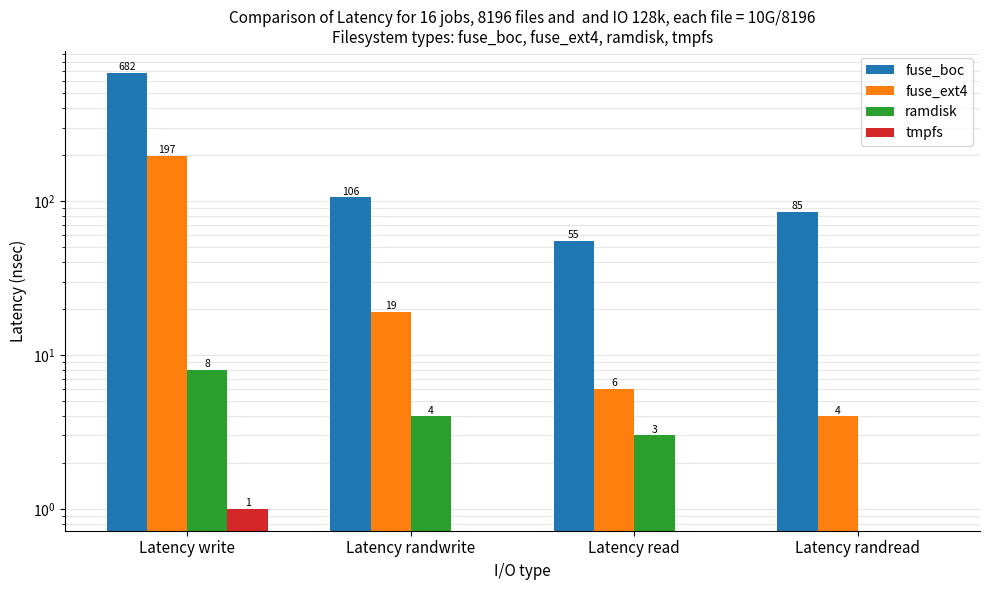

List the series in order of their peak value, highest first.

fuse_boc, fuse_ext4, ramdisk, tmpfs